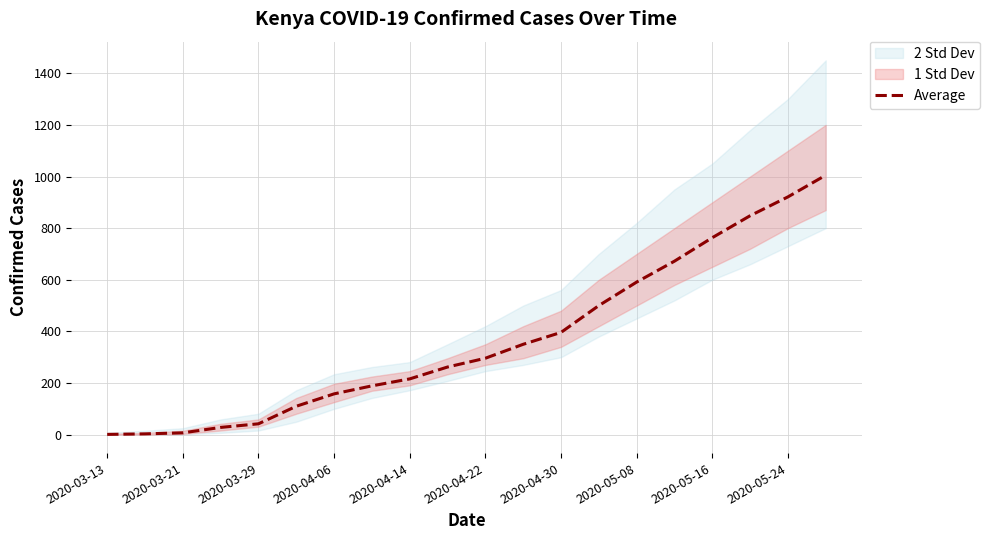

What is the sum of all values?

7358